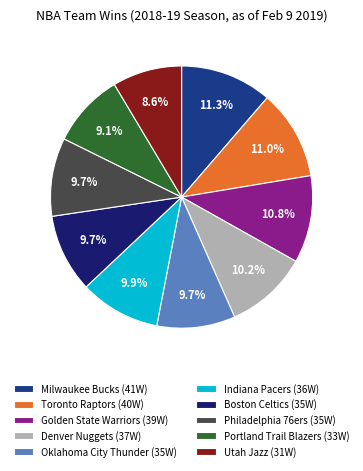

True or false: Philadelphia 76ers accounts for 1% of the total.

False